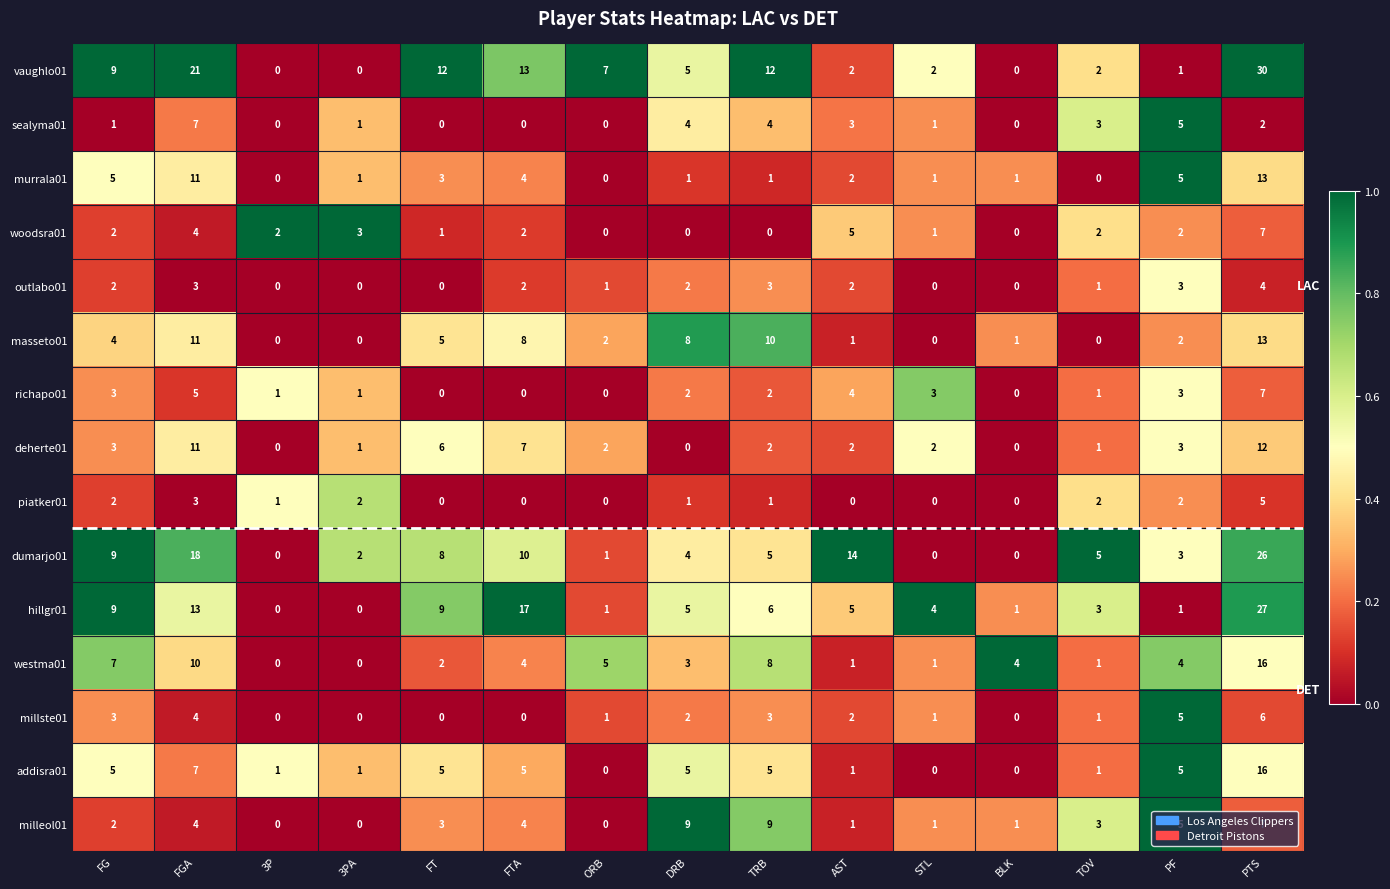

How many milleol01 values are between 1 and 5?

9